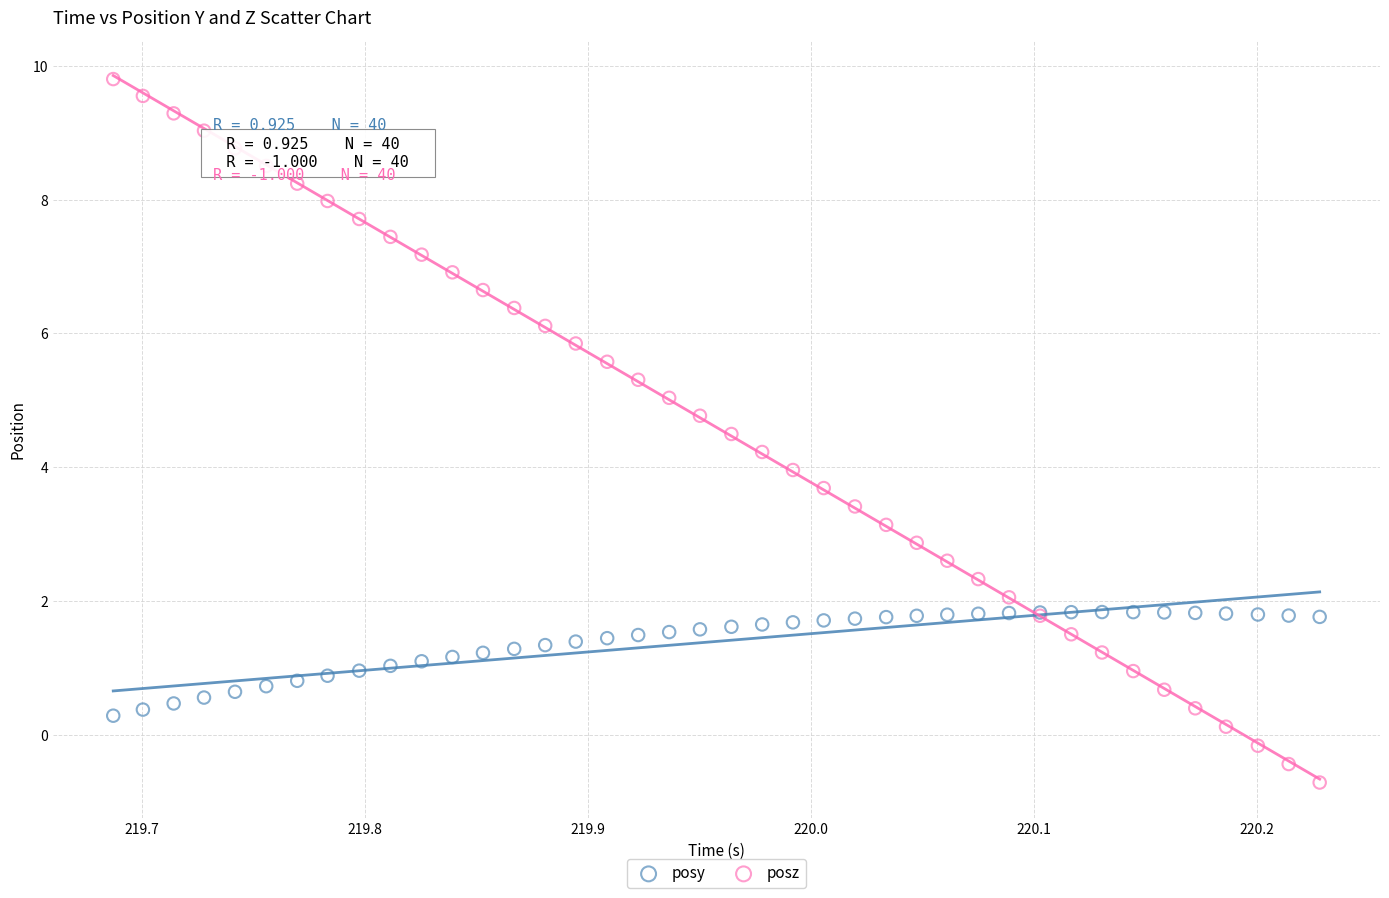

Which series has the largest Y range (max minus min)?

posz